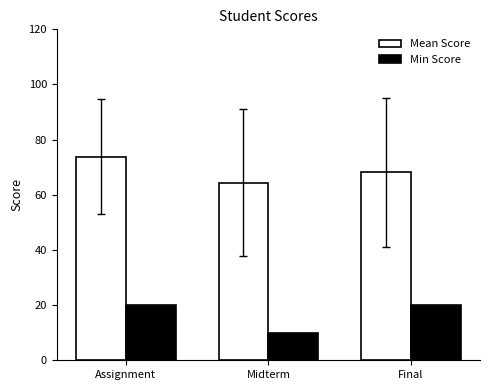

What is the difference between the highest and lowest values at Midterm?

54.4